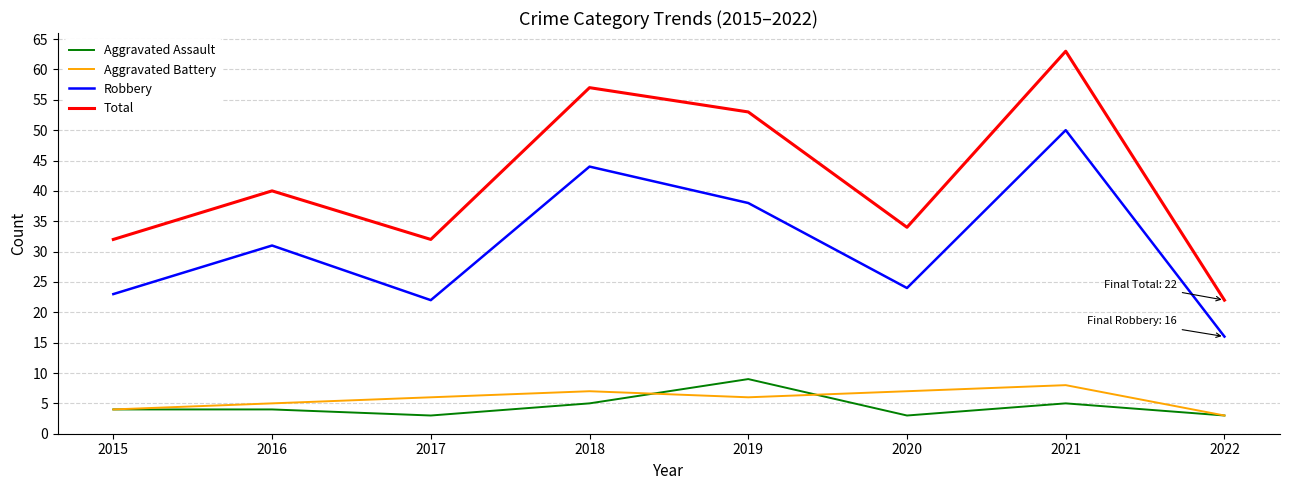

At which category does the chart reach its peak across all series?

2021